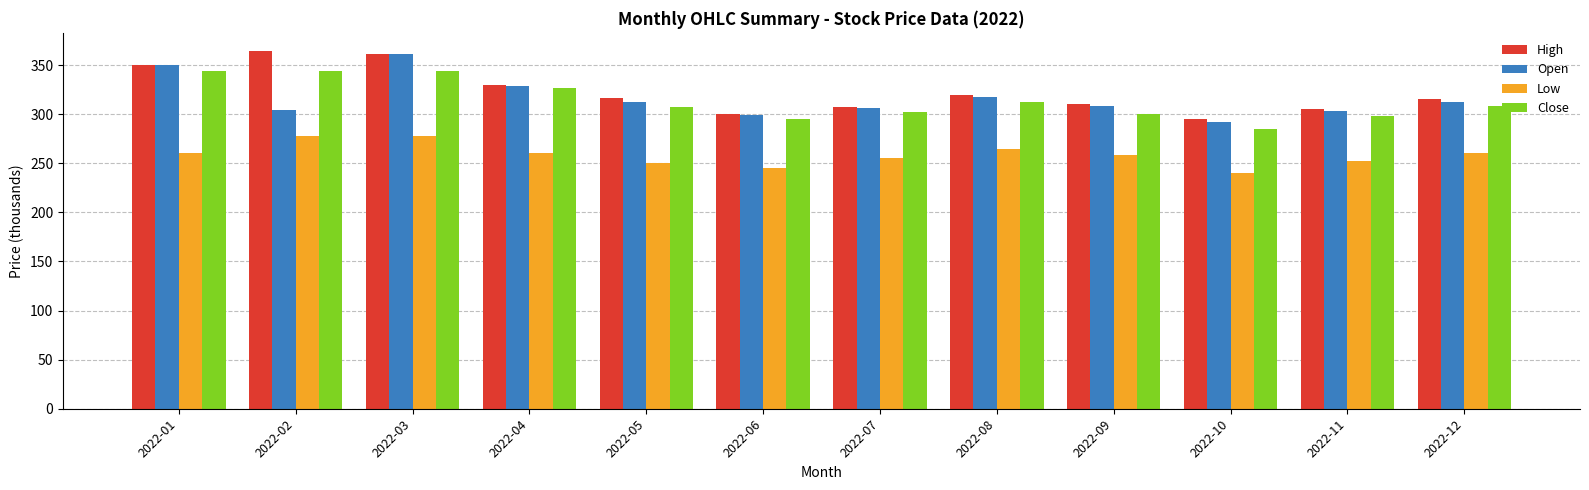

What are all the series names shown in the legend?

High, Open, Low, Close